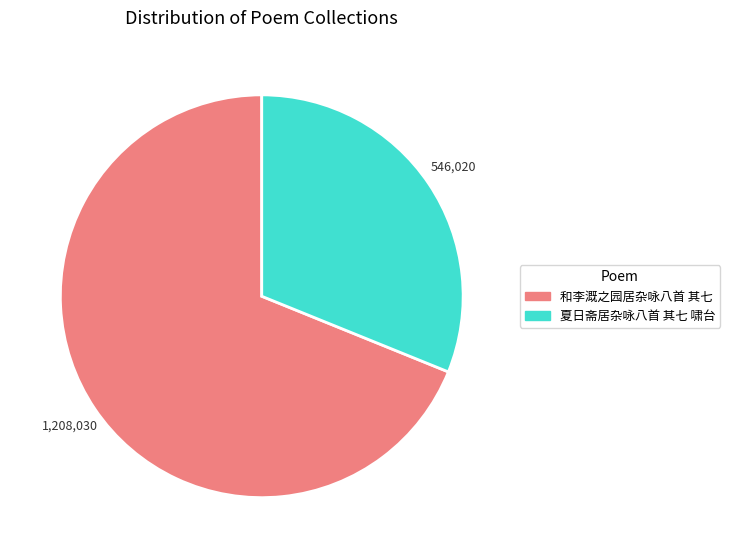

Combined, do 夏日斋居杂咏八首 其七 啸台 and 和李溉之园居杂咏八首 其七 account for over 50%?

Yes